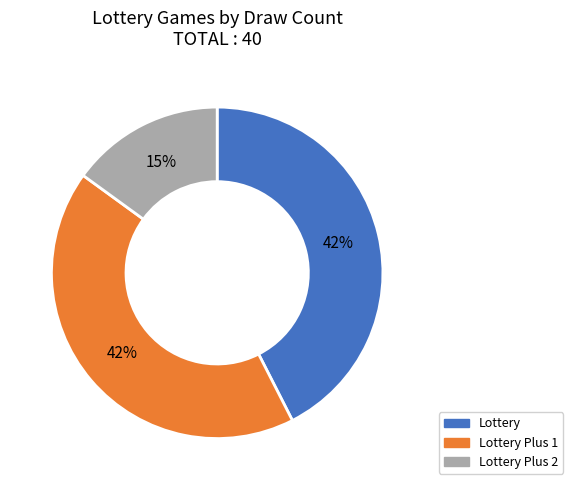

To the nearest percent, what is the average slice percentage?

33%